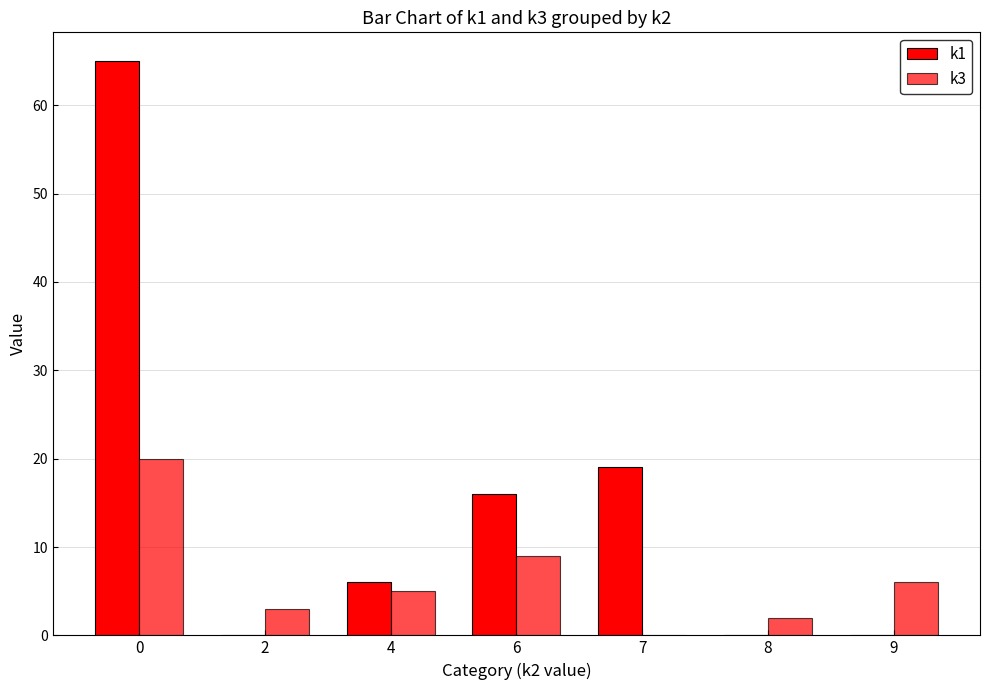

What is the spread (max minus min) of values at 6?

7